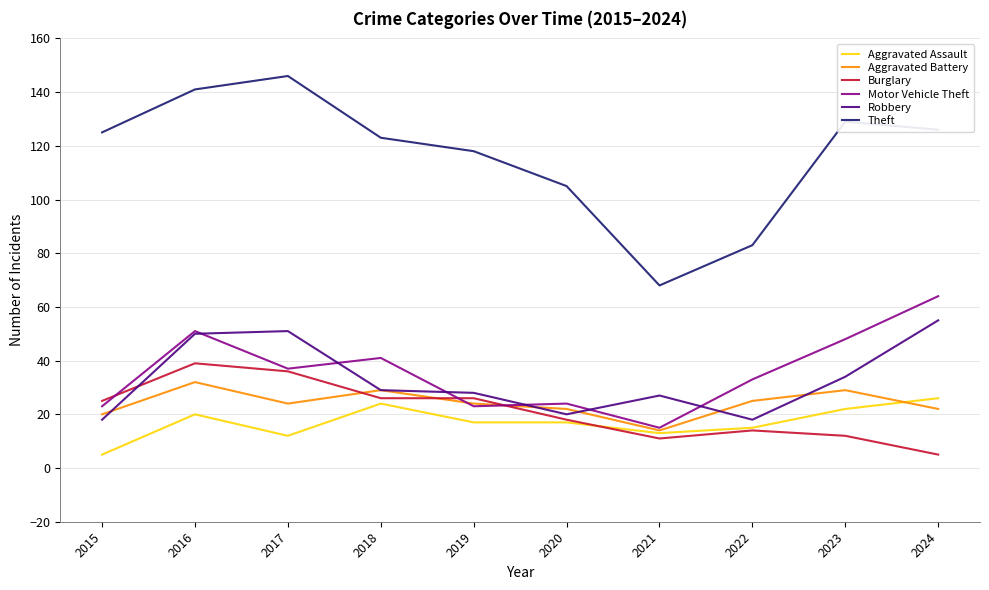

What is the lowest value of the Aggravated Assault series?

5